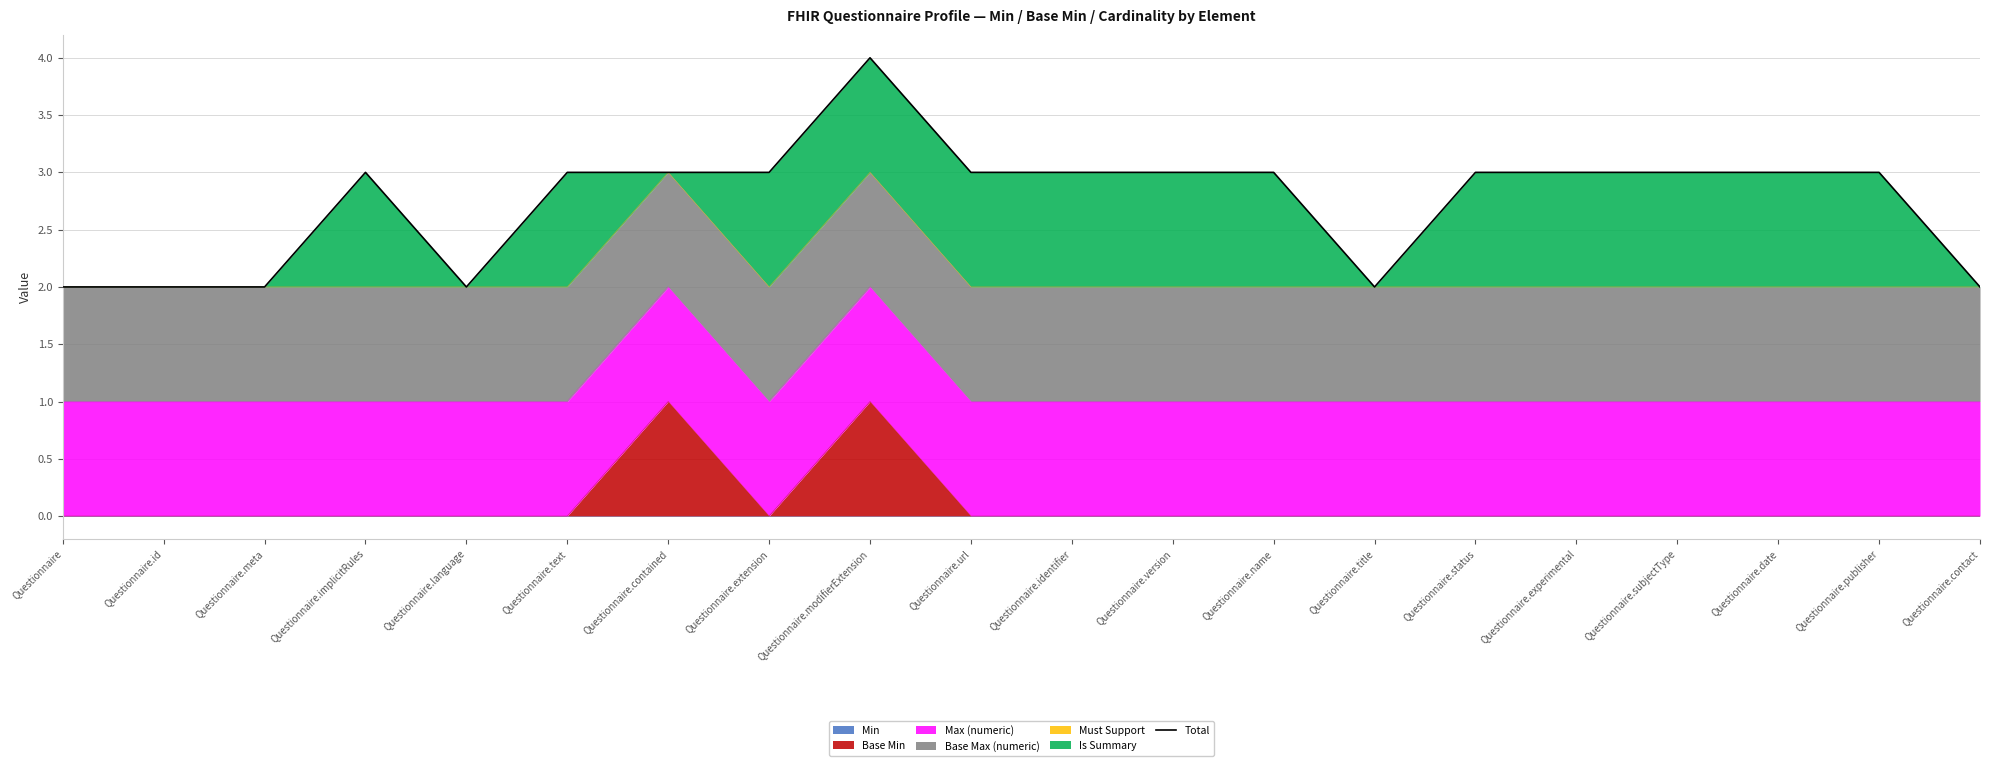

What position from the right is Questionnaire.language?

16